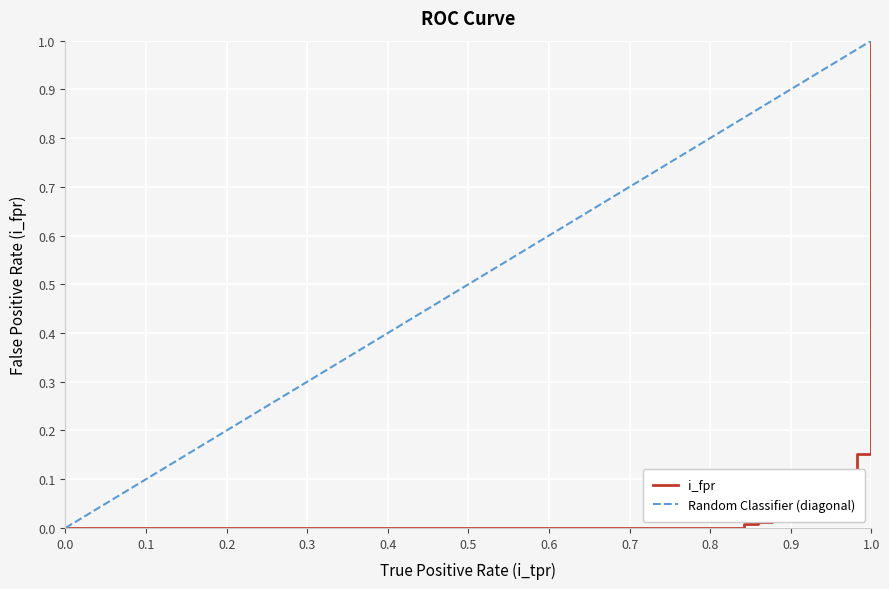

Rank the categories by value from lowest to highest.

0.0, 0.017543859649122806, 0.8421052631578947, 0.8421052631578947, 0.8596491228070176, 0.8596491228070176, 0.8771929824561403, 0.8771929824561403, 0.9298245614035088, 0.9298245614035088, 0.9473684210526315, 0.9473684210526315, 0.9649122807017544, 0.9649122807017544, 0.9824561403508771, 0.9824561403508771, 1.0, 1.0